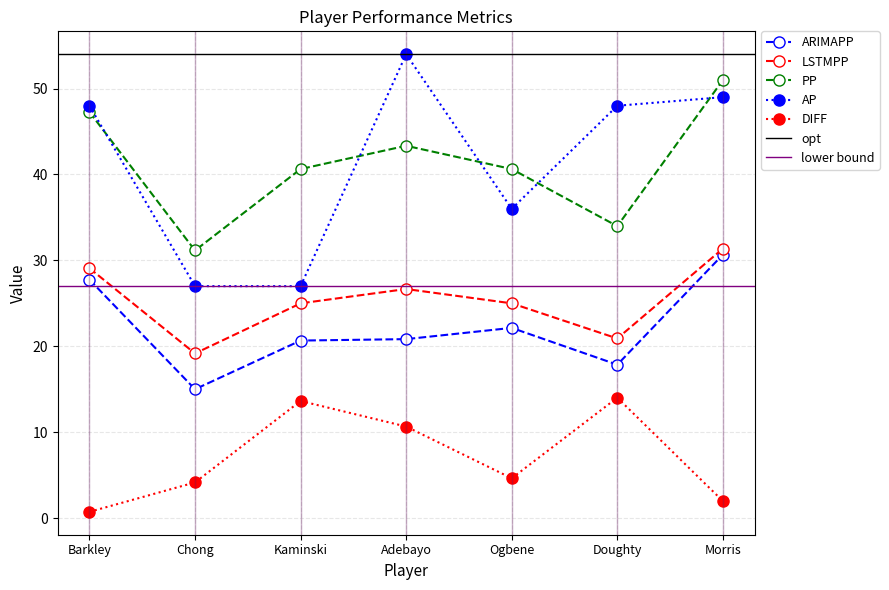

List the series in order of their peak value, lowest first.

DIFF, ARIMAPP, LSTMPP, PP, AP